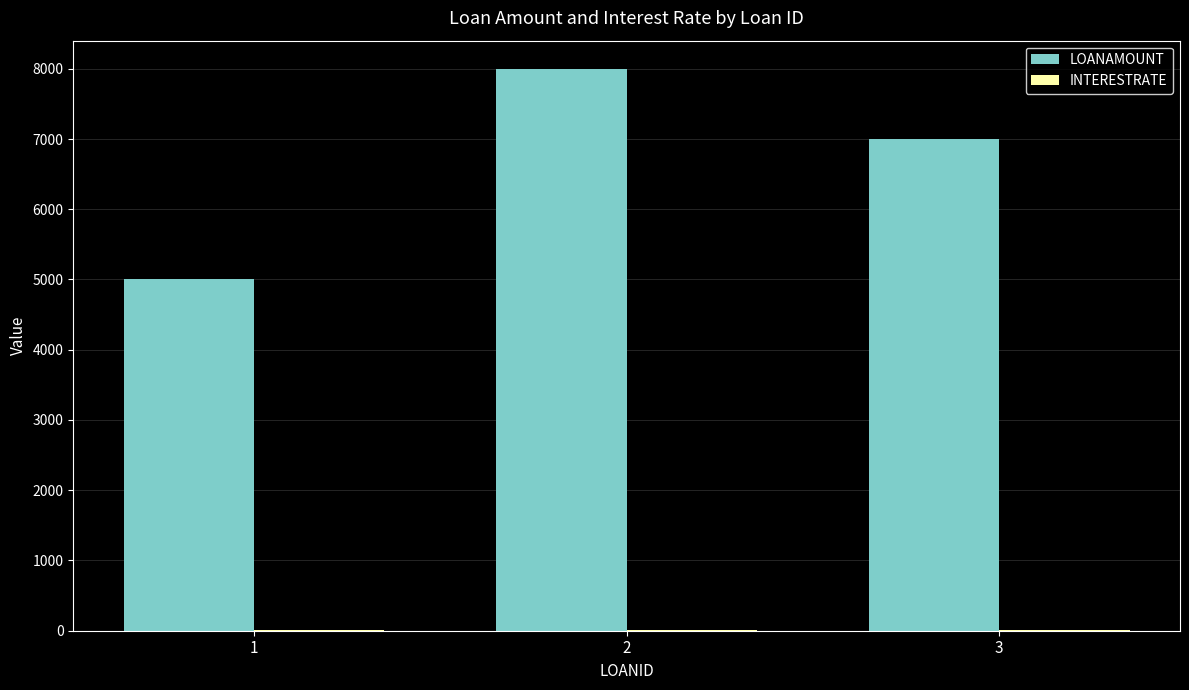

Between 1 and 2, which series saw the biggest shift?

LOANAMOUNT